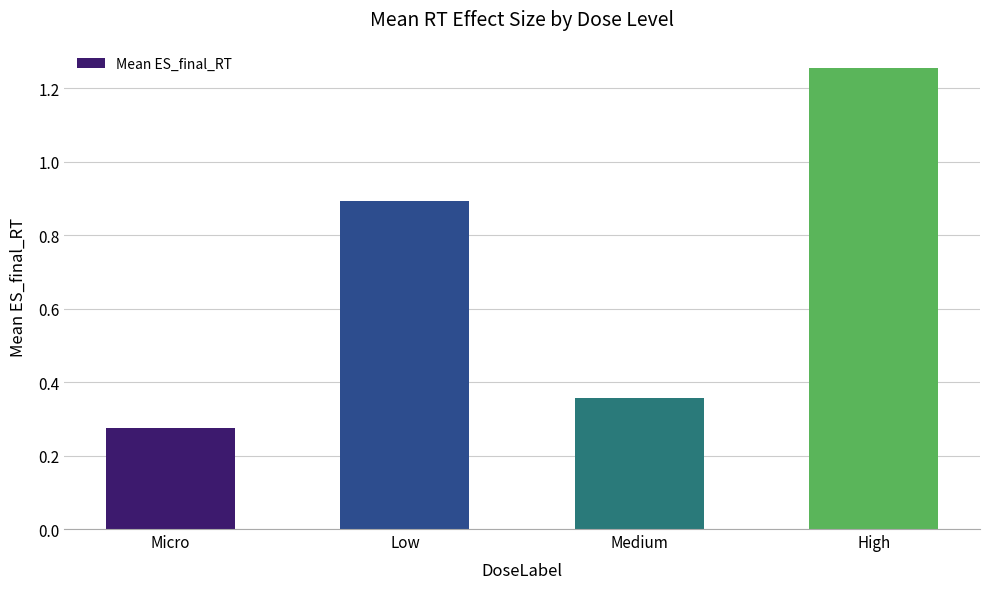

What is the difference between the maximum and minimum values?

1.0